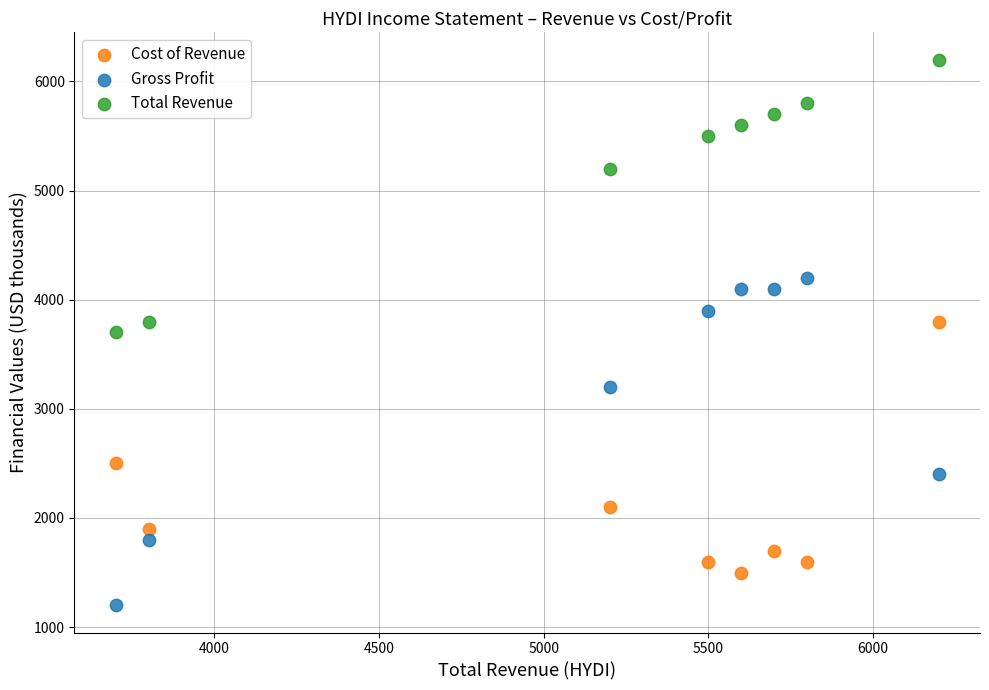

Which series reaches the minimum Y coordinate?

Gross Profit